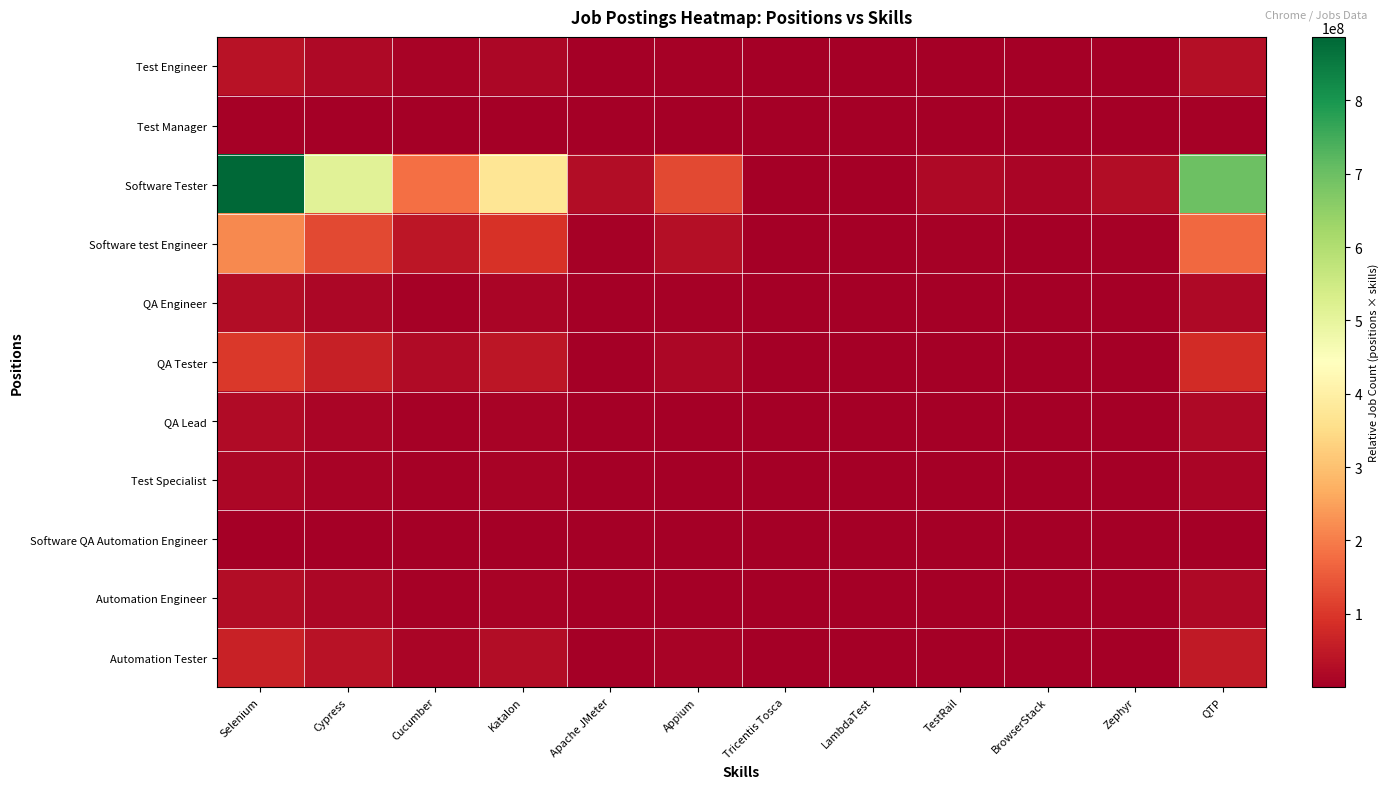

Count the number of data series in this chart.

11